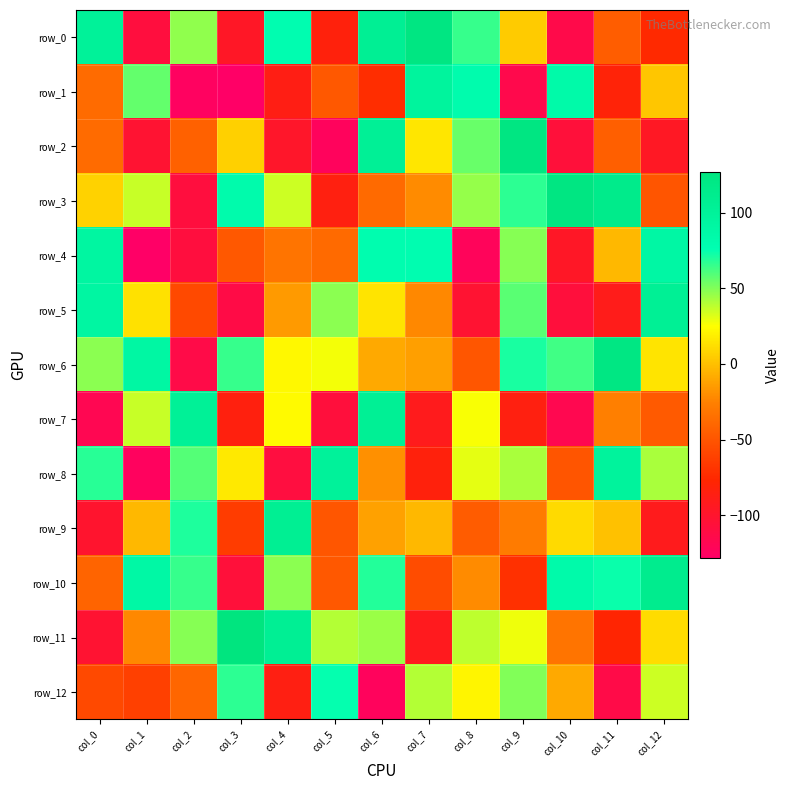

At how many categories does at least one series exceed 86?

12